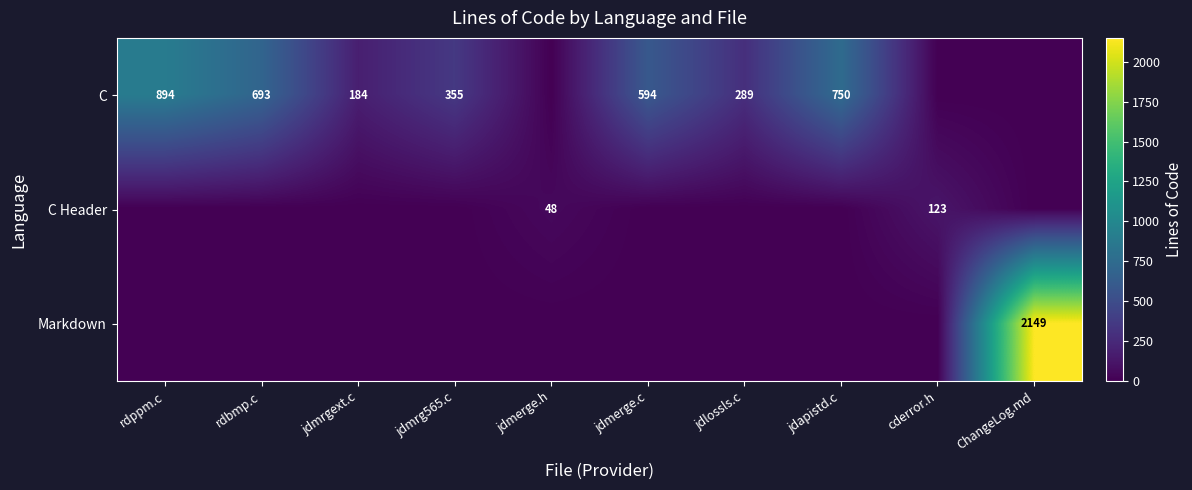

True or false: Markdown has a value of 2149 at ChangeLog.md.

True